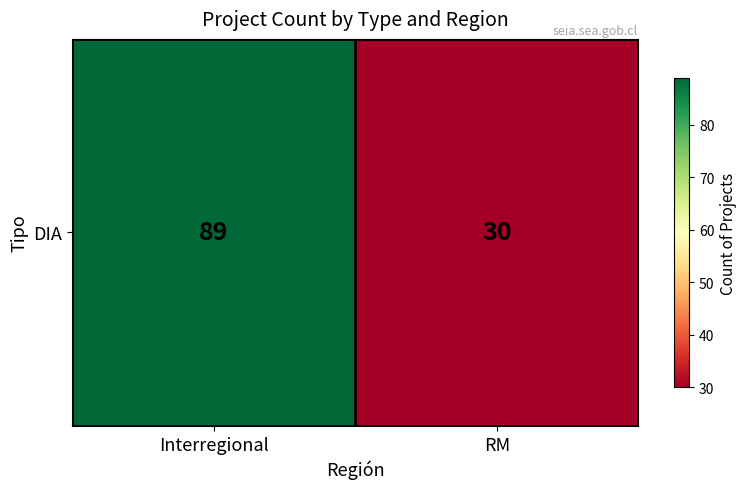

What is the greatest value displayed?

89